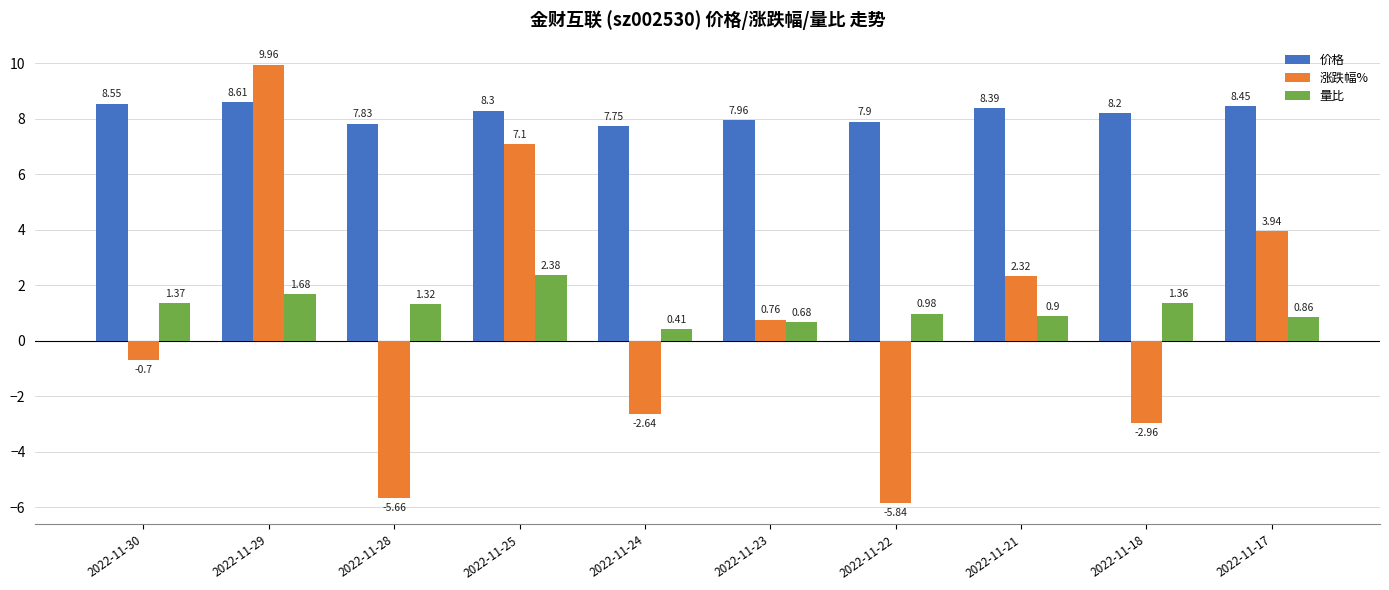

At which category is the sum across all series the highest?

2022-11-29